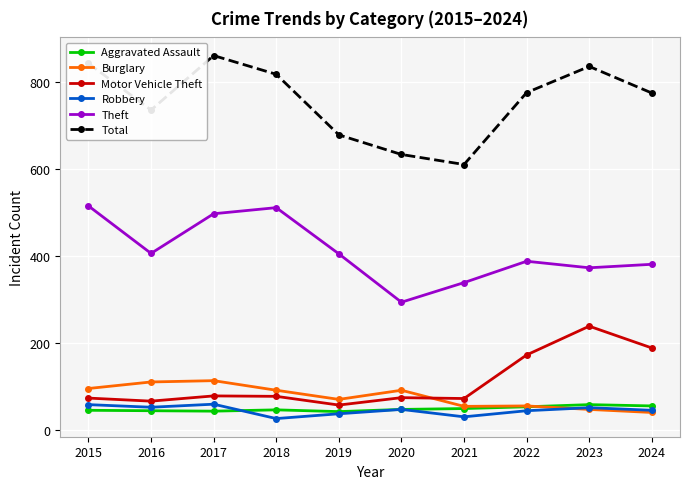

Which label corresponds to the largest value in the chart?

2017